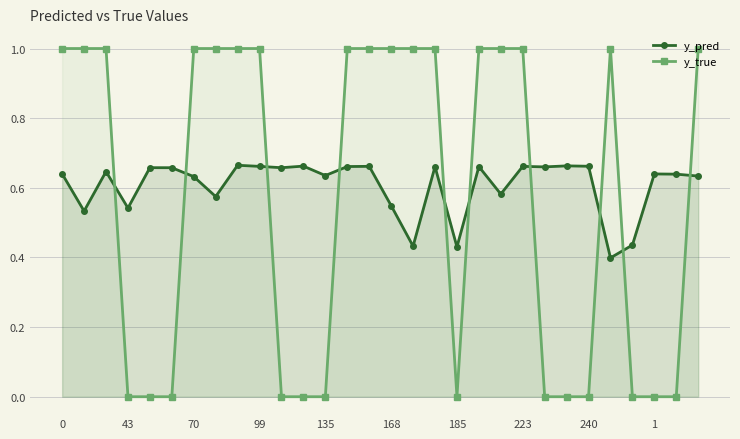

Which series has the largest range (max minus min)?

y_true